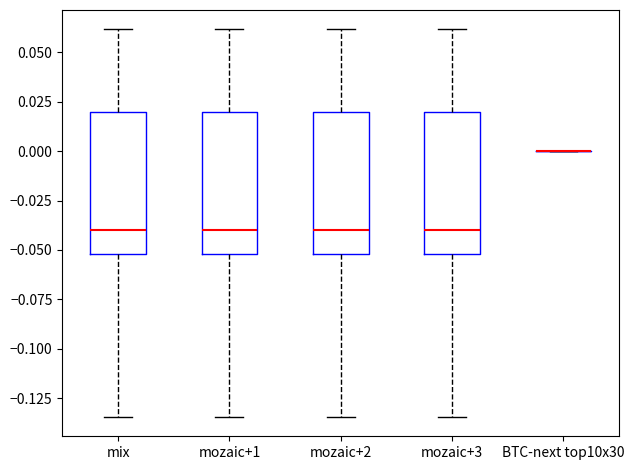

Where is the lower edge of the box for mozaic+2 on the y-axis? The values are not printed on the chart, so give them approximately, as read against the axis.

-0.050